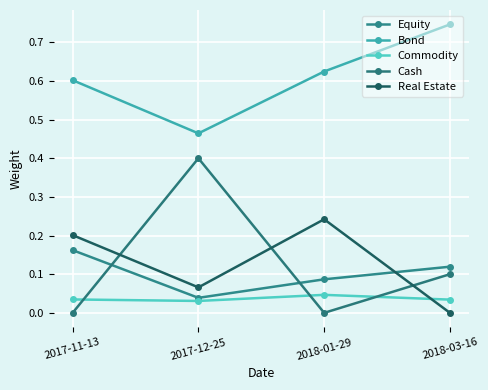

Reading left to right, what are all the values shown in this chart?

Equity: 0.2	0.0	0.1	0.1
Bond: 0.6	0.5	0.6	0.7
Commodity: 0.0	0.0	0.0	0.0
Cash: 0.0	0.4	0.0	0.1
Real Estate: 0.2	0.1	0.2	0.0